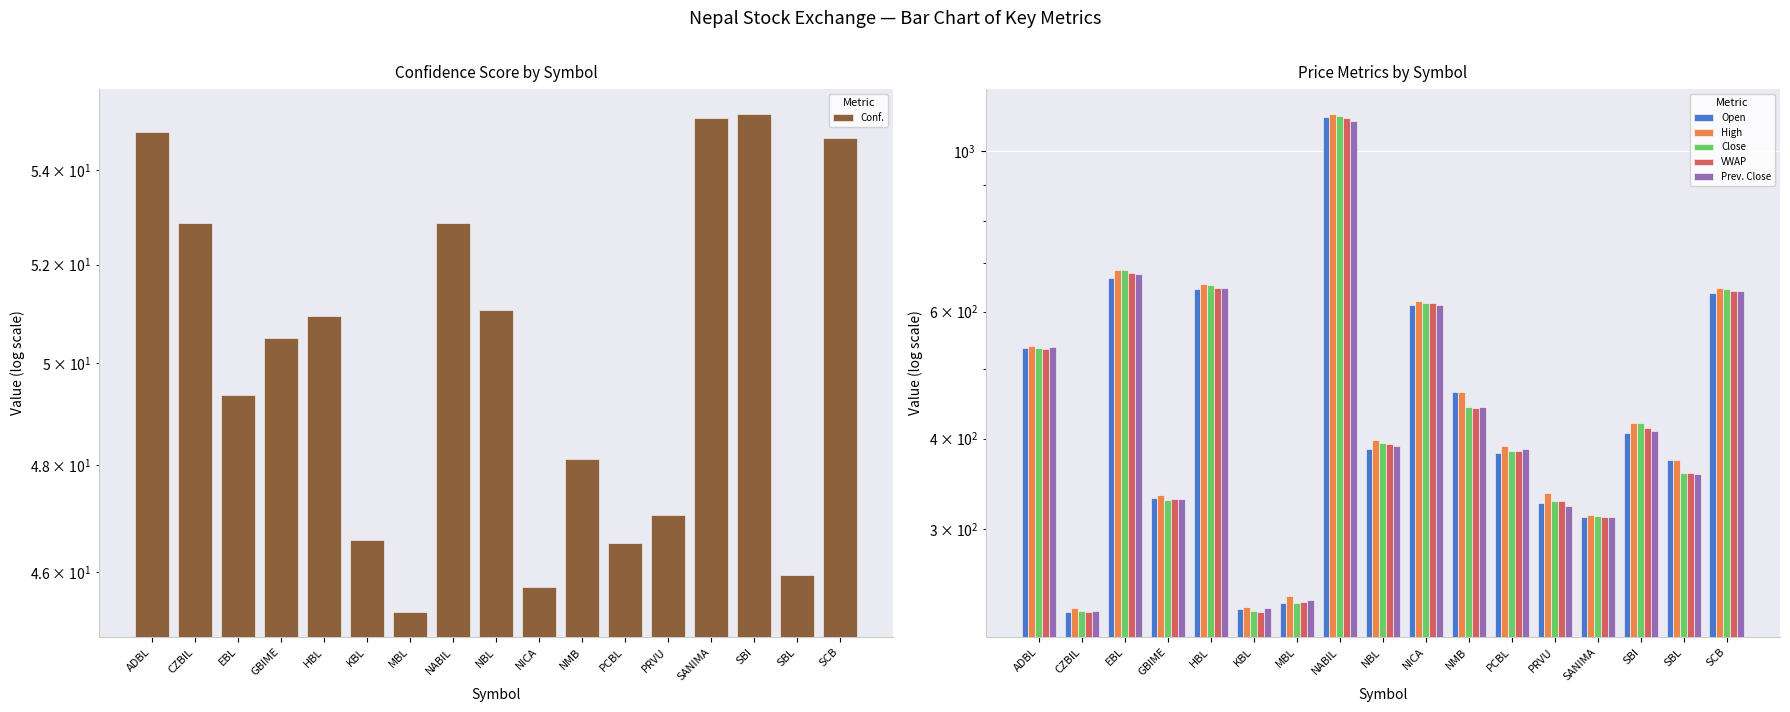

Which category has the lowest value in the Open series?

CZBIL